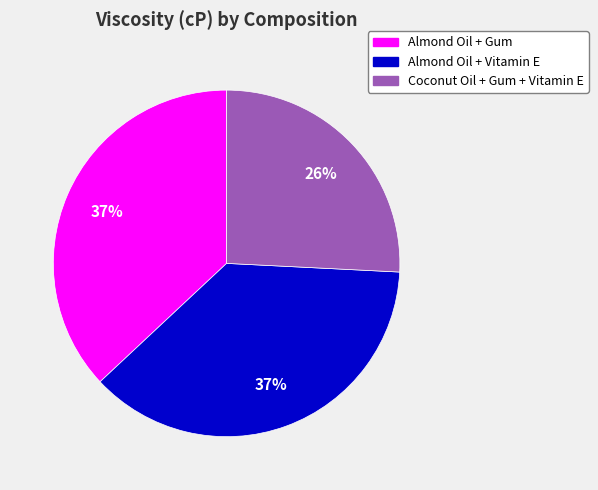

What percentage is the Almond Oil + Gum slice, to the nearest percent?

37%